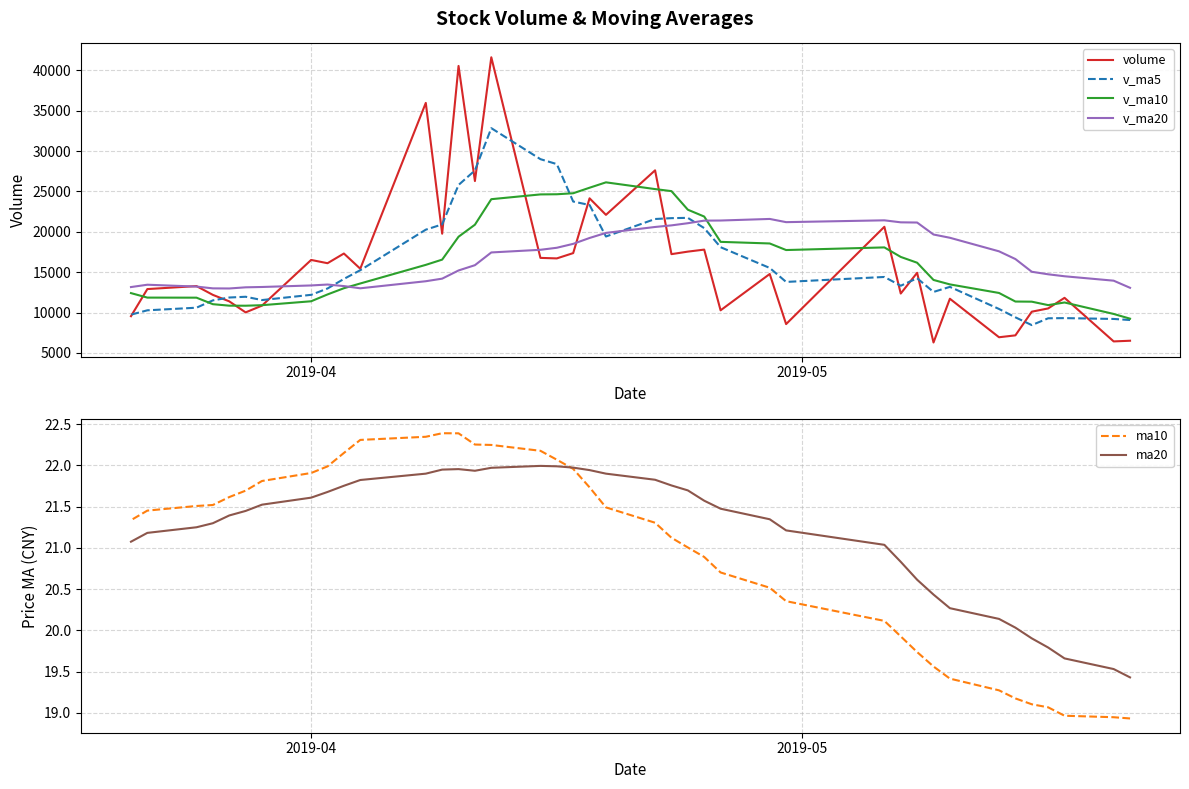

What is the difference between the second highest and minimum values in the ma20 series?

2.6